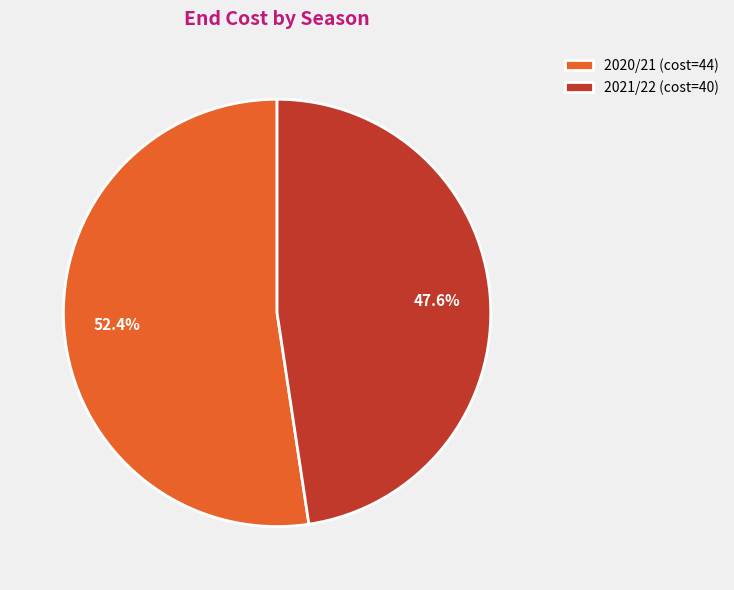

To the nearest percent, what is the difference between the largest and smallest slice percentages?

5%